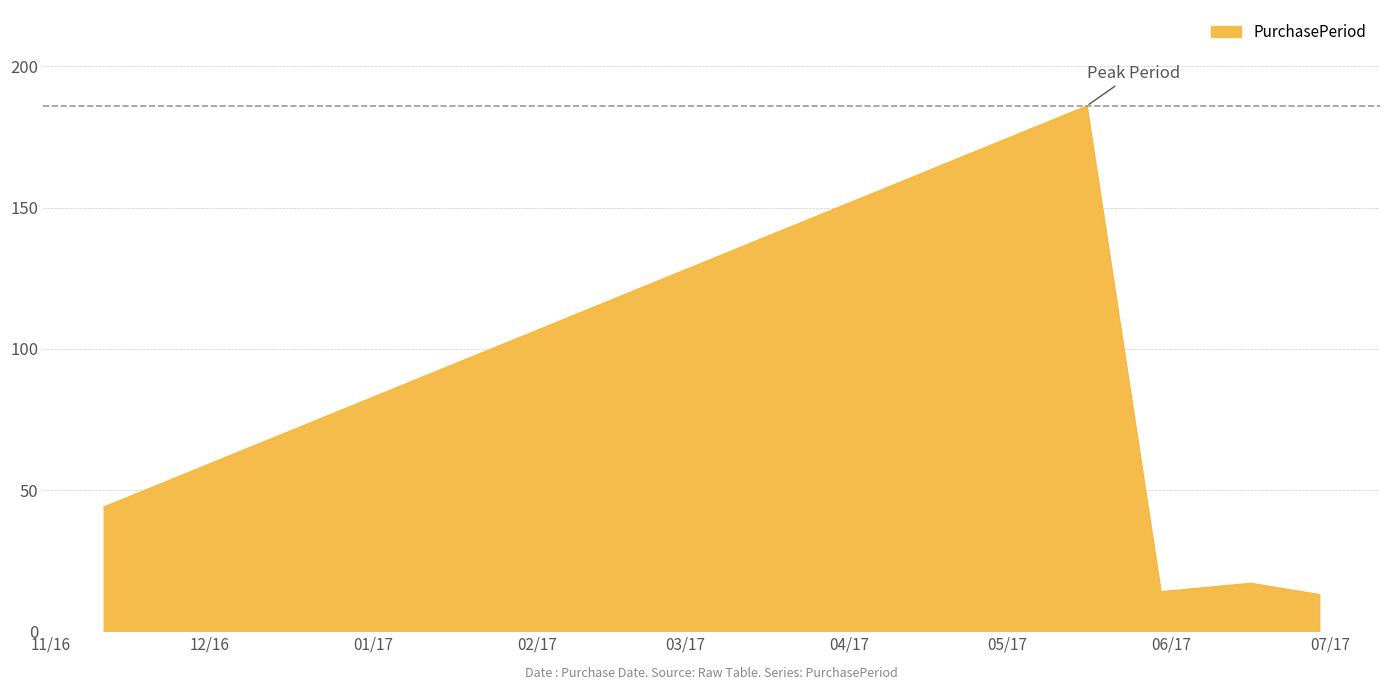

What is the minimum value shown in the chart?

13